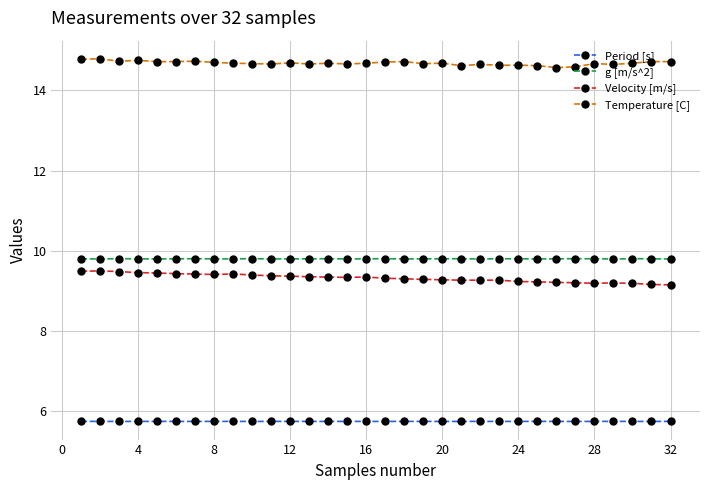

True or false: Velocity [m/s] and Period [s] intersect in this chart.

False